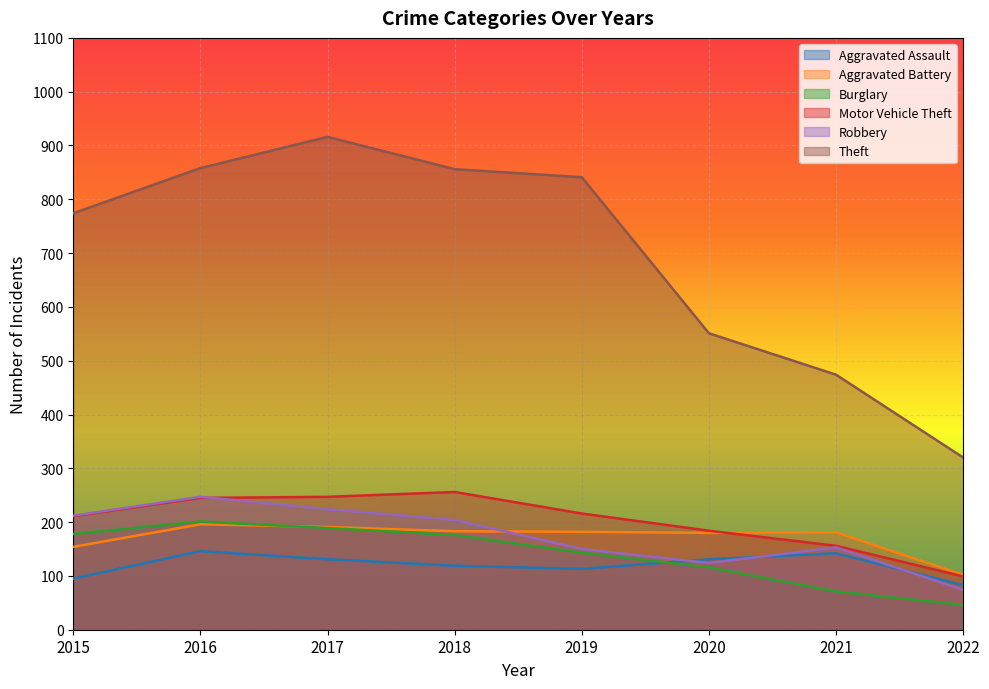

What are all the series names shown in the legend?

Aggravated Assault, Aggravated Battery, Burglary, Motor Vehicle Theft, Robbery, Theft